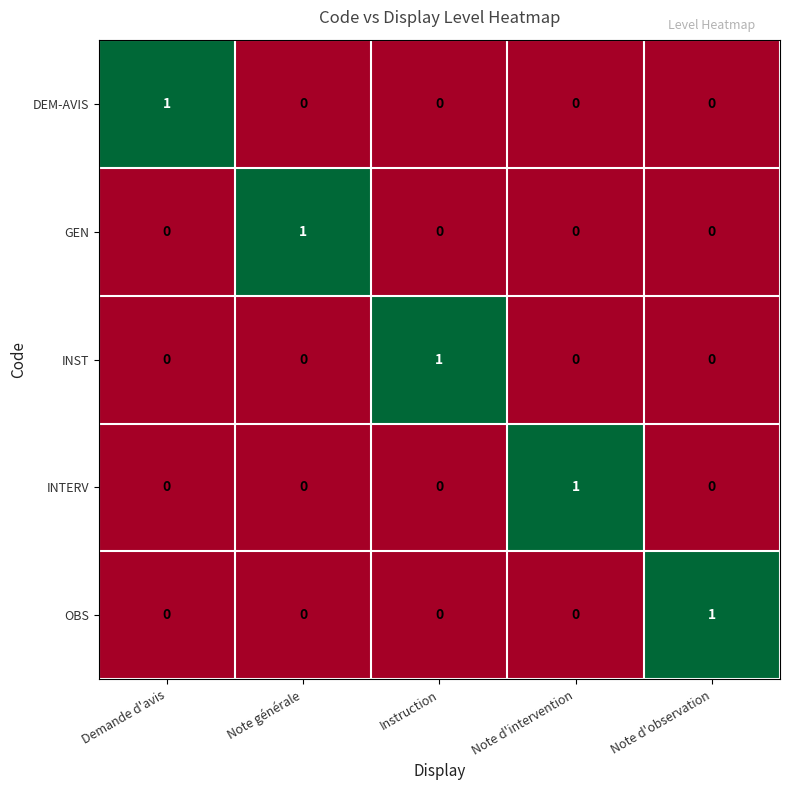

At how many categories does at least one series exceed 0?

5